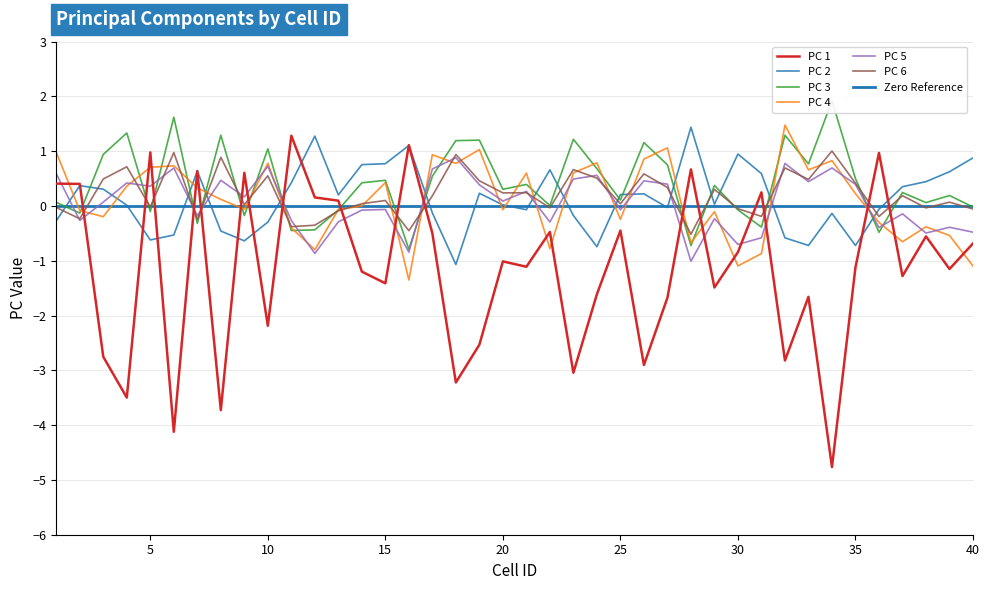

Reading left to right, list all the values displayed in this chart.

PC 1: 1=0.4	2=0.4	3=-2.8	4=-3.5	5=1.0	6=-4.1	7=0.6	8=-3.7	9=0.6	10=-2.2	11=1.3	12=0.2	13=0.1	14=-1.2	15=-1.4	16=1.1	17=-0.5	18=-3.2	19=-2.5	20=-1.0	21=-1.1	22=-0.5	23=-3.0	24=-1.6	25=-0.4	26=-2.9	27=-1.7	28=0.7	29=-1.5	30=-0.8	31=0.2	32=-2.8	33=-1.7	34=-4.8	35=-1.1	36=1.0	37=-1.3	38=-0.6	39=-1.1	40=-0.7
PC 2: 1=-0.3	2=0.4	3=0.3	4=0.0	5=-0.6	6=-0.5	7=0.6	8=-0.5	9=-0.6	10=-0.3	11=0.4	12=1.3	13=0.2	14=0.8	15=0.8	16=1.1	17=-0.1	18=-1.1	19=0.2	20=0.0	21=-0.1	22=0.7	23=-0.2	24=-0.7	25=0.2	26=0.2	27=-0.0	28=1.4	29=0.0	30=0.9	31=0.6	32=-0.6	33=-0.7	34=-0.1	35=-0.7	36=-0.1	37=0.4	38=0.4	39=0.6	40=0.9
PC 3: 1=0.1	2=-0.1	3=0.9	4=1.3	5=-0.1	6=1.6	7=-0.3	8=1.3	9=-0.2	10=1.0	11=-0.4	12=-0.4	13=-0.1	14=0.4	15=0.5	16=-0.8	17=0.5	18=1.2	19=1.2	20=0.3	21=0.4	22=0.0	23=1.2	24=0.7	25=0.1	26=1.2	27=0.8	28=-0.7	29=0.4	30=-0.1	31=-0.4	32=1.3	33=0.8	34=1.9	35=0.5	36=-0.5	37=0.2	38=0.1	39=0.2	40=-0.0
PC 4: 1=1.0	2=-0.1	3=-0.2	4=0.4	5=0.7	6=0.7	7=0.3	8=0.1	9=-0.1	10=0.8	11=-0.4	12=-0.8	13=-0.1	14=0.0	15=0.4	16=-1.4	17=0.9	18=0.8	19=1.0	20=-0.1	21=0.6	22=-0.8	23=0.6	24=0.8	25=-0.2	26=0.9	27=1.1	28=-0.7	29=-0.1	30=-1.1	31=-0.9	32=1.5	33=0.7	34=0.8	35=0.2	36=-0.3	37=-0.7	38=-0.4	39=-0.5	40=-1.1
PC 5: 1=0.6	2=-0.3	3=0.1	4=0.4	5=0.4	6=0.7	7=-0.2	8=0.5	9=0.2	10=0.7	11=-0.3	12=-0.9	13=-0.3	14=-0.1	15=-0.1	16=-0.8	17=0.7	18=0.9	19=0.4	20=0.1	21=0.3	22=-0.3	23=0.5	24=0.6	25=-0.1	26=0.5	27=0.4	28=-1.0	29=-0.2	30=-0.7	31=-0.6	32=0.8	33=0.4	34=0.7	35=0.4	36=-0.4	37=-0.1	38=-0.5	39=-0.4	40=-0.5
PC 6: 1=-0.0	2=-0.2	3=0.5	4=0.7	5=-0.0	6=1.0	7=-0.2	8=0.9	9=0.0	10=0.6	11=-0.4	12=-0.4	13=-0.1	14=0.0	15=0.1	16=-0.5	17=0.2	18=0.9	19=0.5	20=0.2	21=0.2	22=-0.0	23=0.7	24=0.5	25=0.0	26=0.6	27=0.3	28=-0.5	29=0.3	30=-0.0	31=-0.2	32=0.7	33=0.5	34=1.0	35=0.4	36=-0.2	37=0.2	38=-0.0	39=0.1	40=-0.1